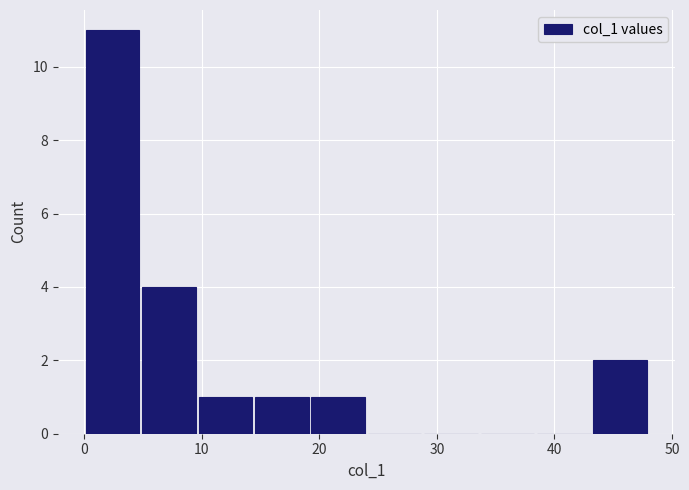

Which range on the x-axis has the tallest bar?

0.0 to 4.8